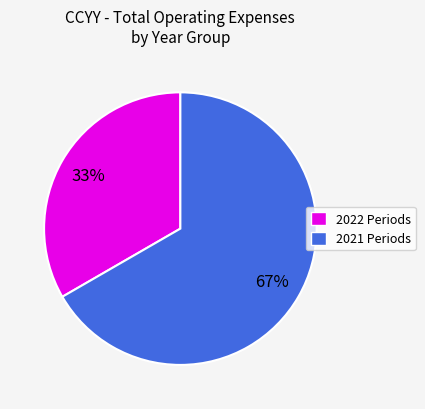

Combined, do 2022 Periods and 2021 Periods account for over 50%?

Yes